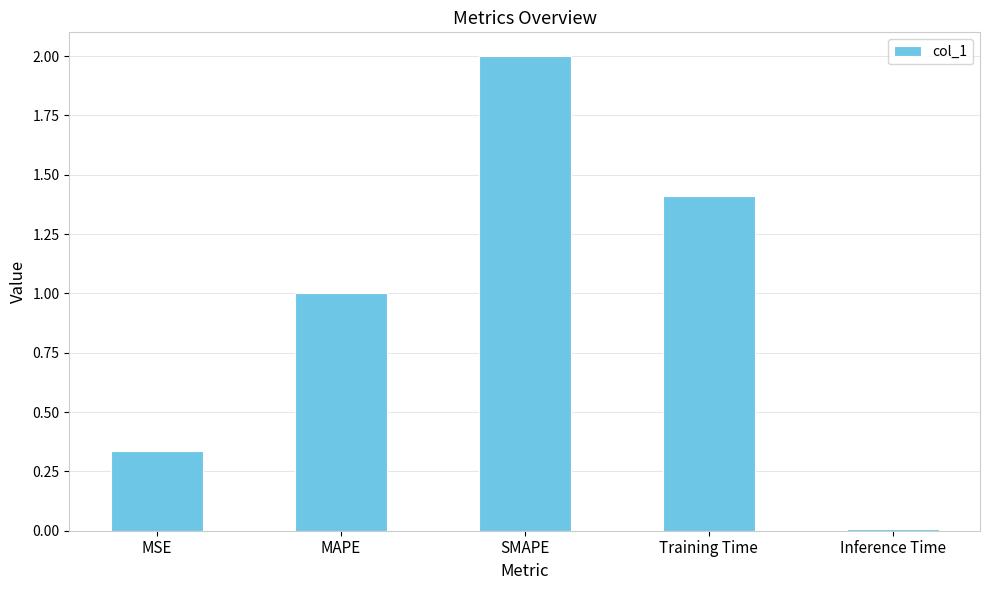

At which label does the data first exceed 1?

MAPE